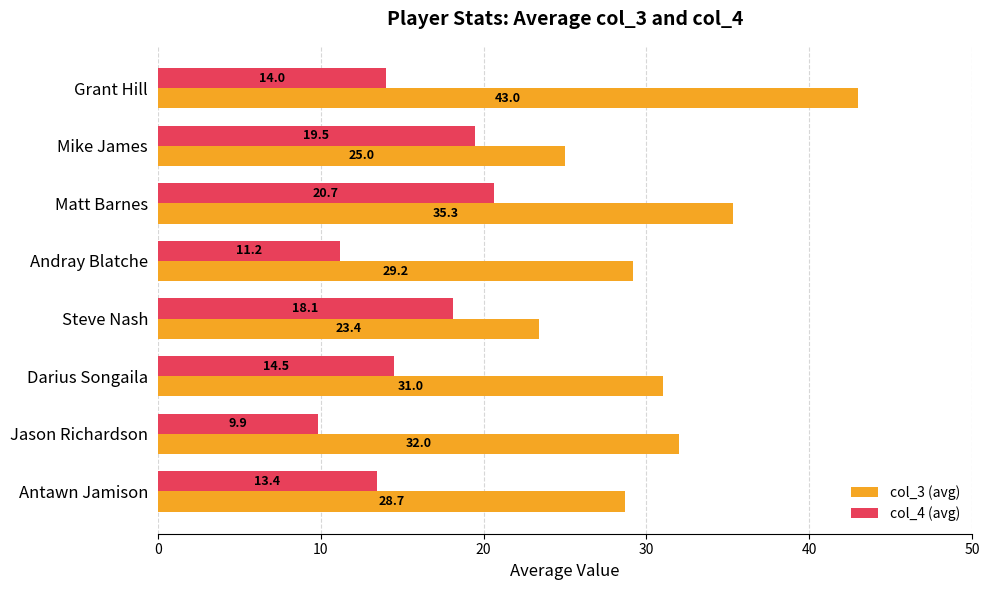

Which category has the highest value in the col_4 (avg) series?

Matt Barnes